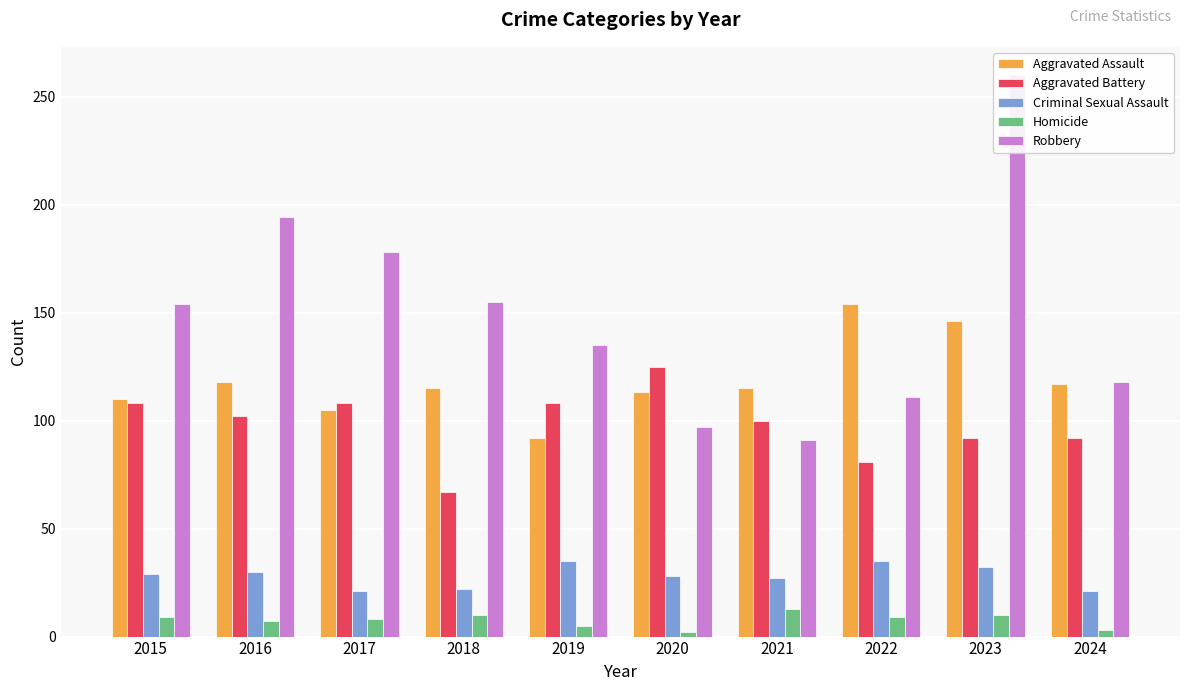

What is the approximate value of Criminal Sexual Assault at 2020, to the nearest 5?

30